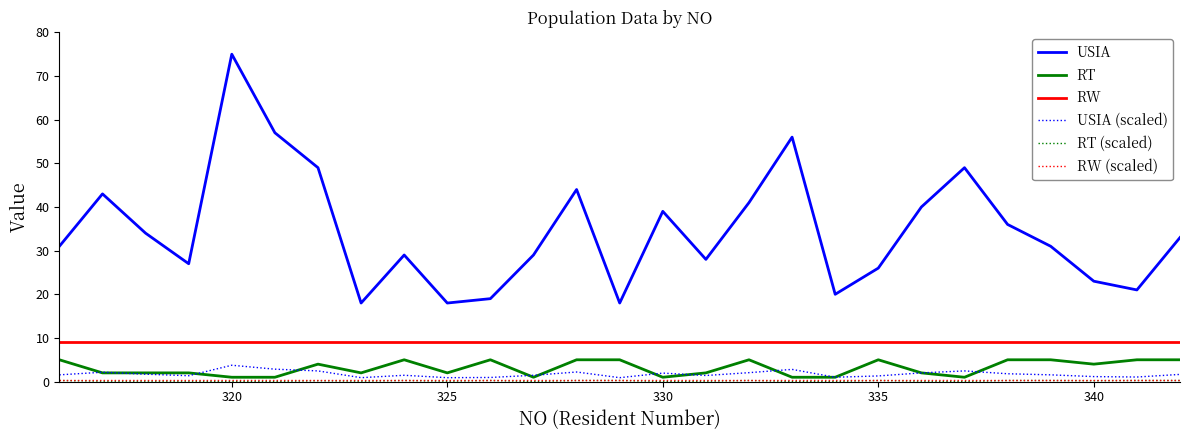

What is the greatest value displayed?

75.0